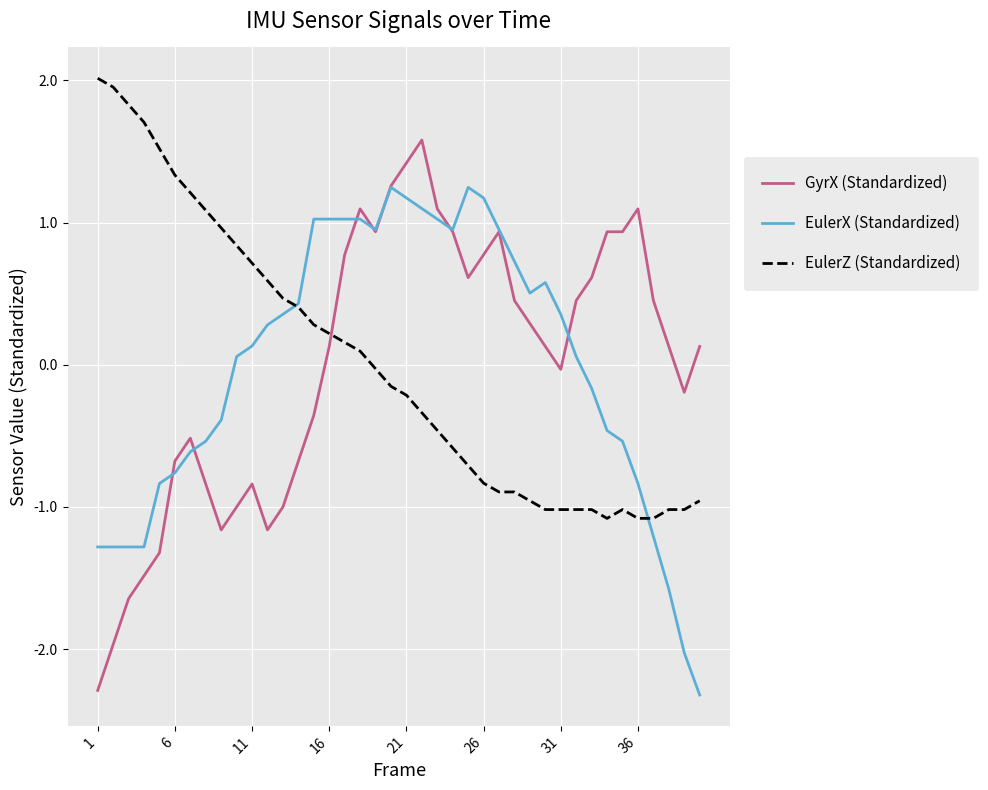

What is the difference between the second highest and minimum values in the EulerX (Standardized) series?

3.6